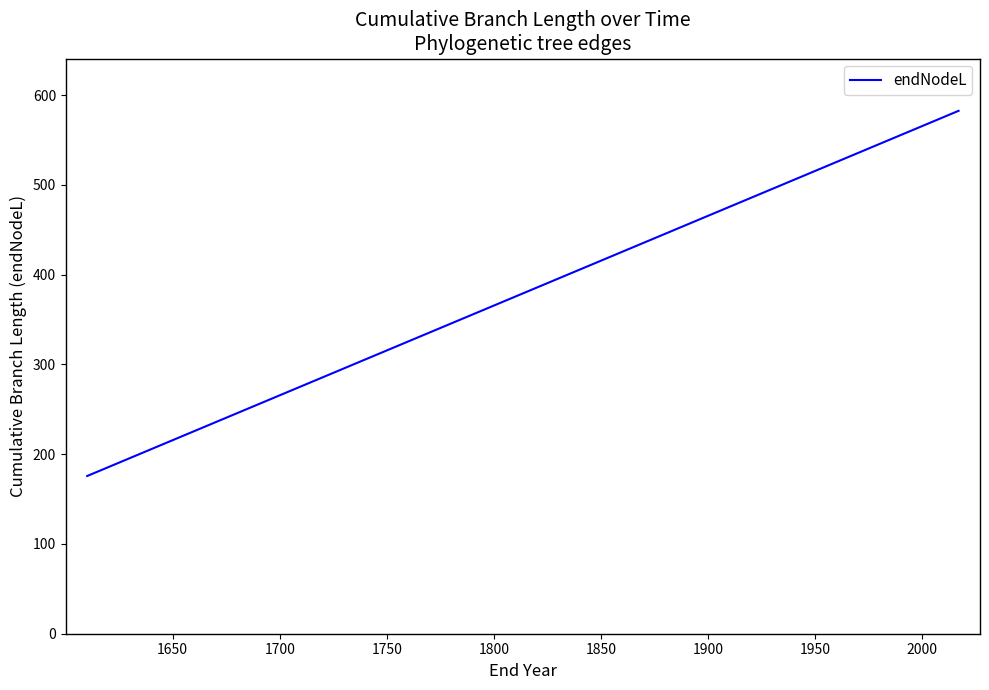

What is the minimum value shown in the chart?

175.7